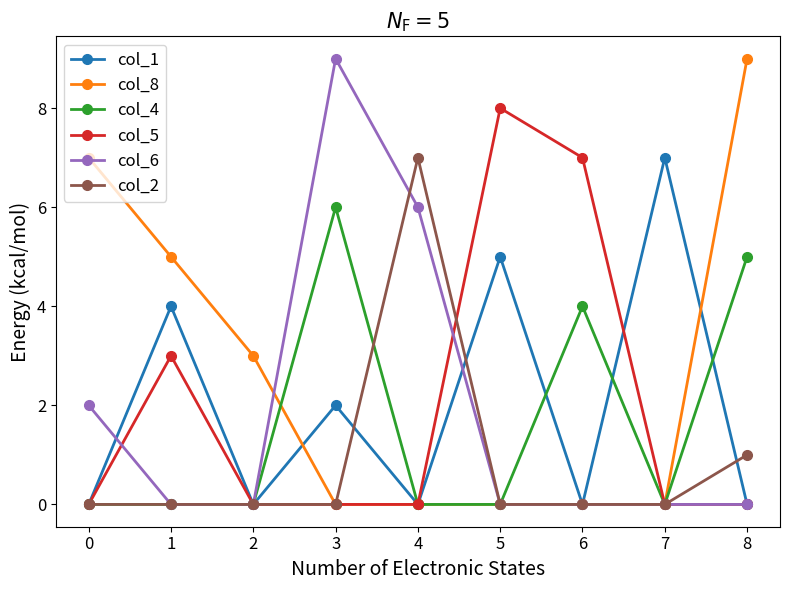

How many distinct data groups are displayed?

6